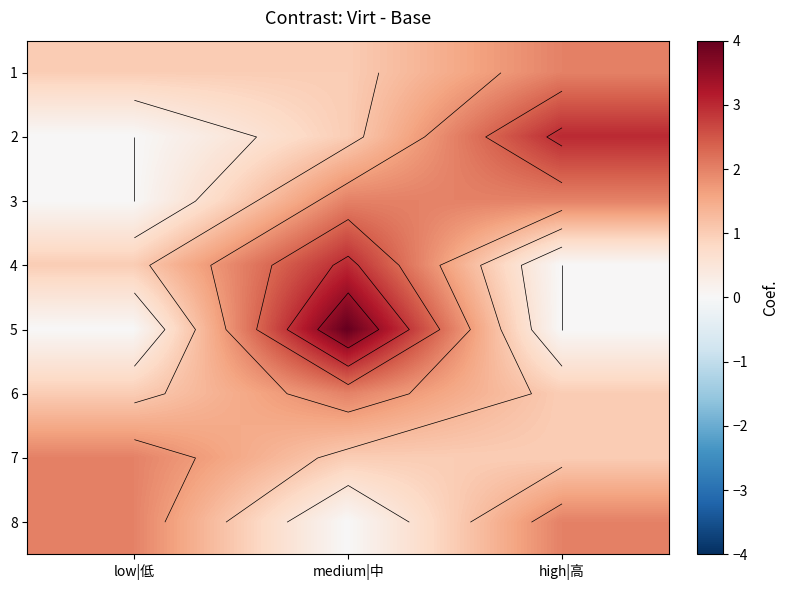

At which category is the sum across all series the highest?

medium|中